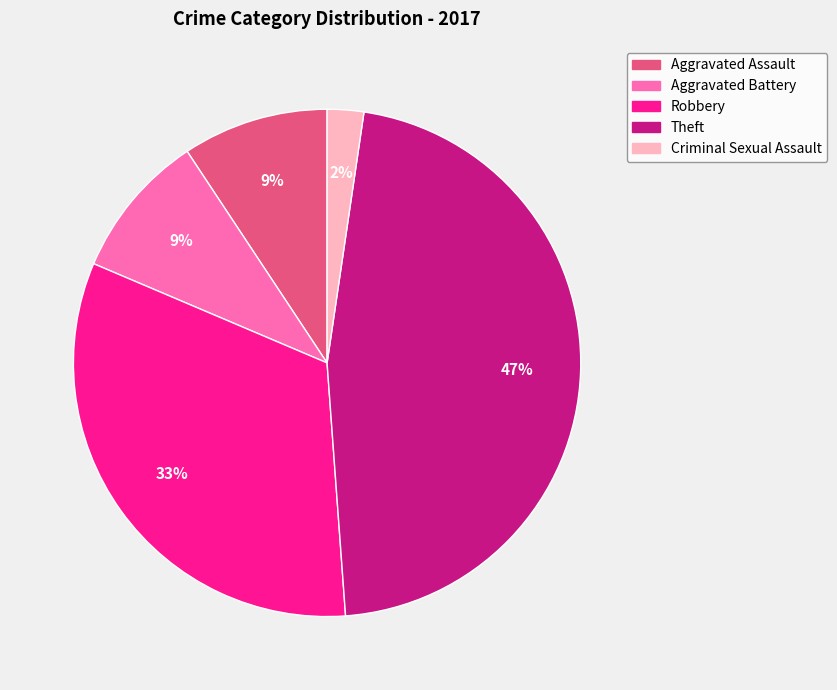

Is there any slice that represents more than half of the pie?

No